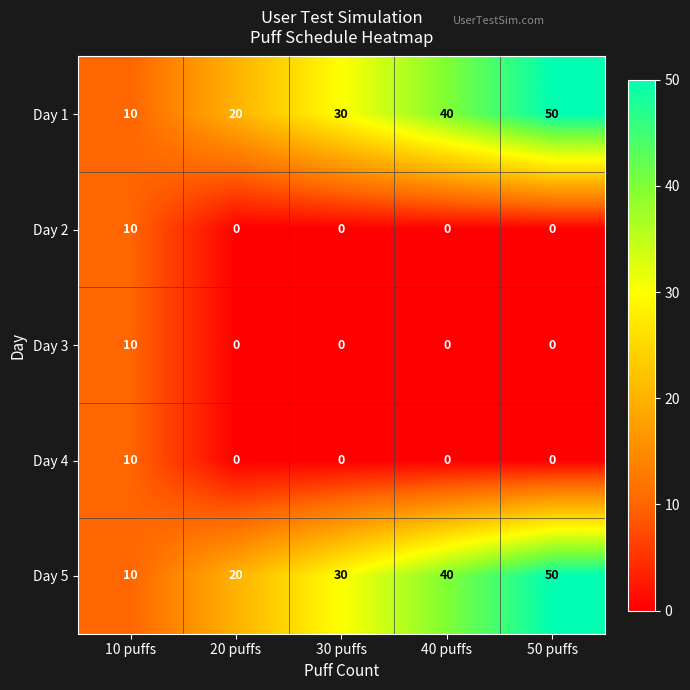

At which category is the sum across all series the highest?

50 puffs